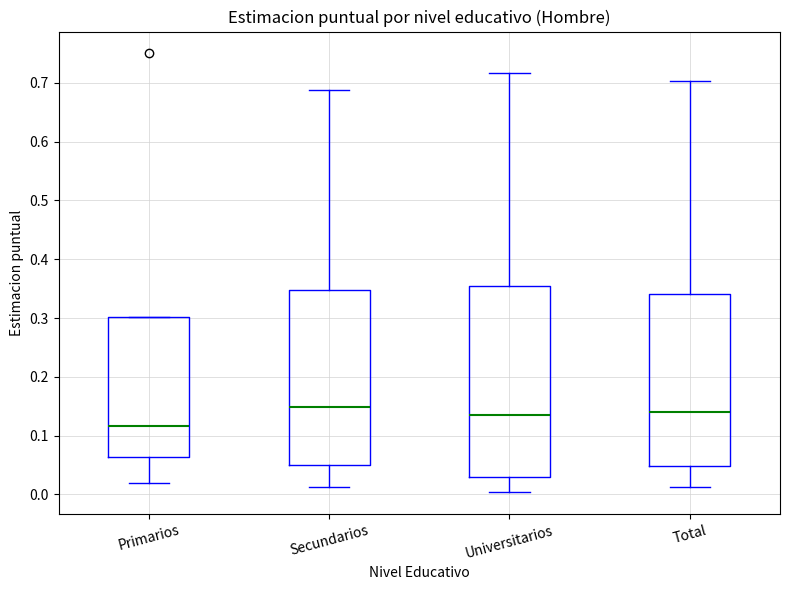

Reading left to right, read every box against the y-axis: the position of its median line, the range the box covers, and the ends of its whiskers. The values are not printed on the chart, so give them approximately, as read against the axis.

Primarios: median 0.12, box 0.06 to 0.30, whiskers 0.02 to 0.30
Secundarios: median 0.15, box 0.05 to 0.35, whiskers 0.01 to 0.69
Universitarios: median 0.14, box 0.03 to 0.35, whiskers 0.00 to 0.72
Total: median 0.14, box 0.05 to 0.34, whiskers 0.01 to 0.70